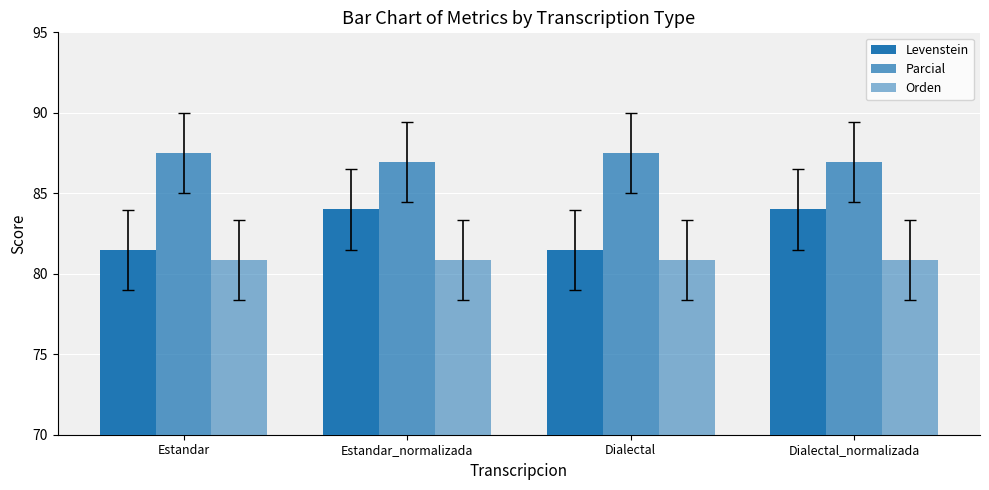

What is the approximate value of Levenstein at Estandar?

81.5